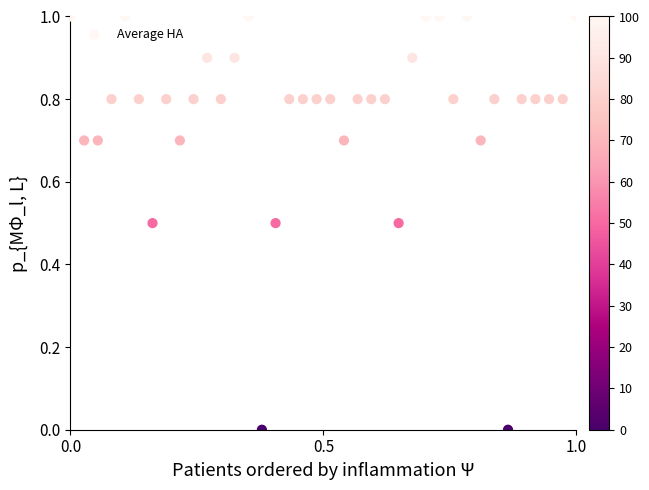

What is the range of Y values (max minus min)?

1.0